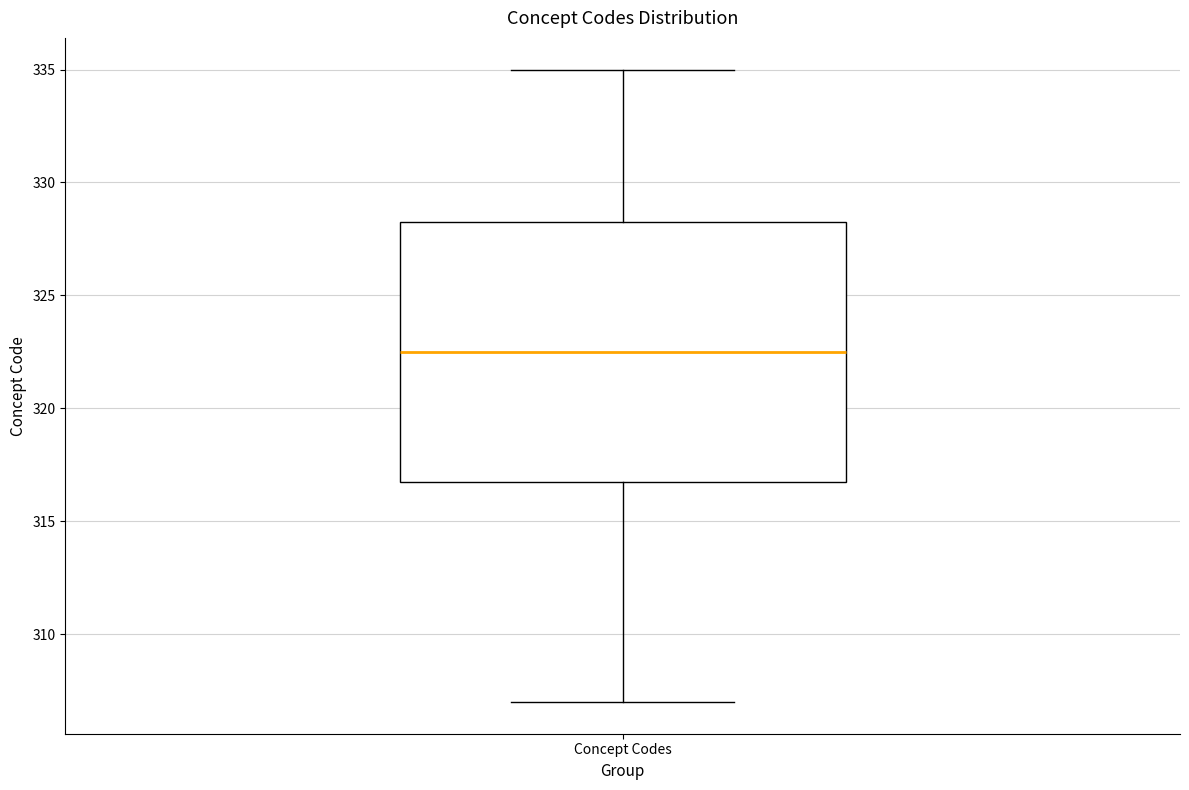

Where does the upper whisker of the box for Concept Codes end on the y-axis? The values are not printed on the chart, so give them approximately, as read against the axis.

335.0